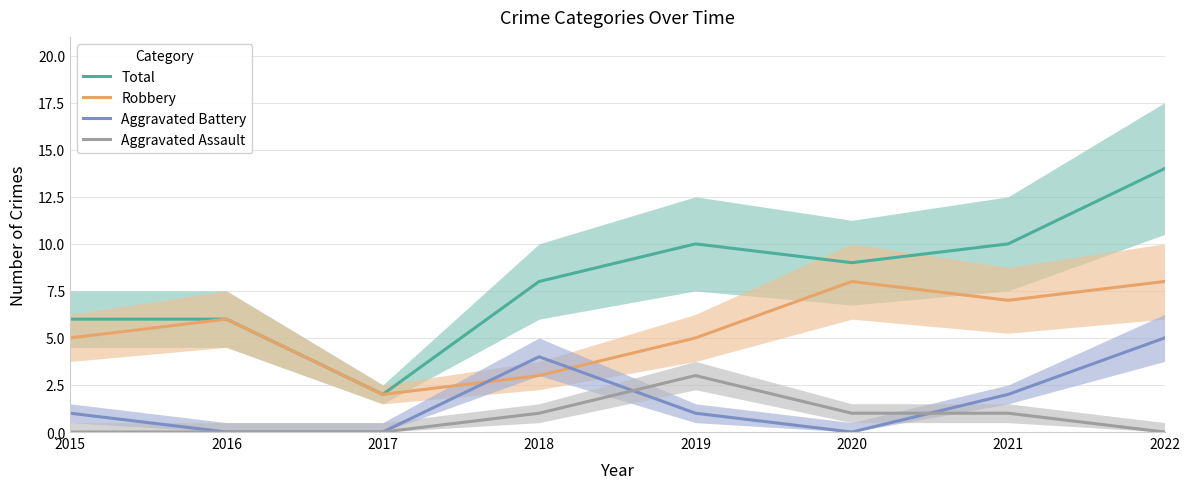

Is this an area chart (filled region under the line)?

No